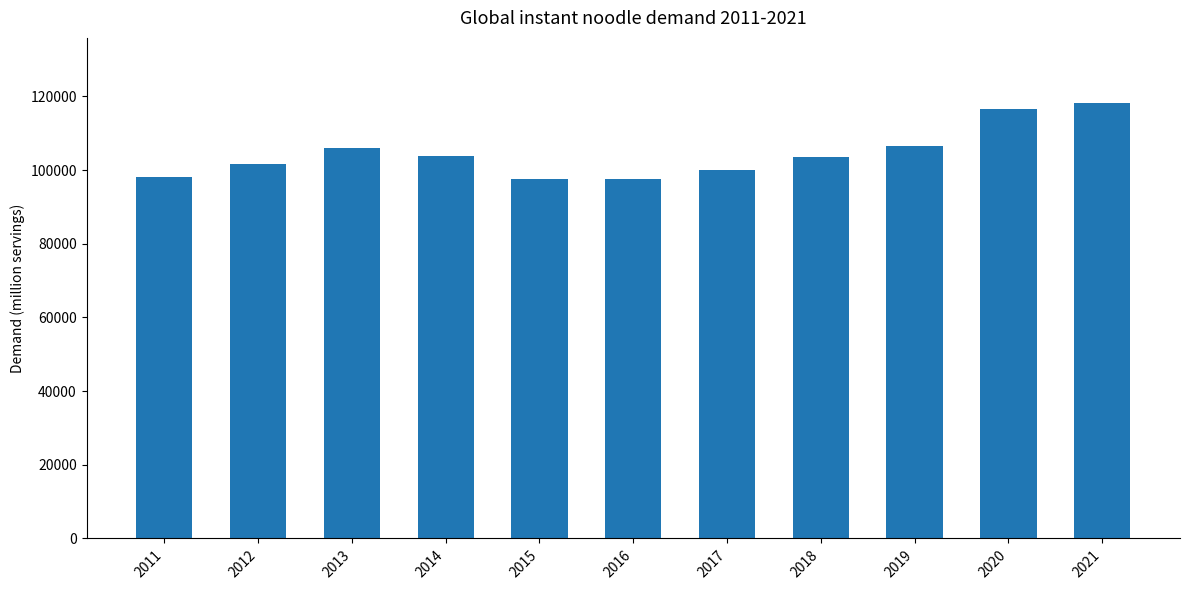

Are the bars grouped side by side (vs. stacked)?

No